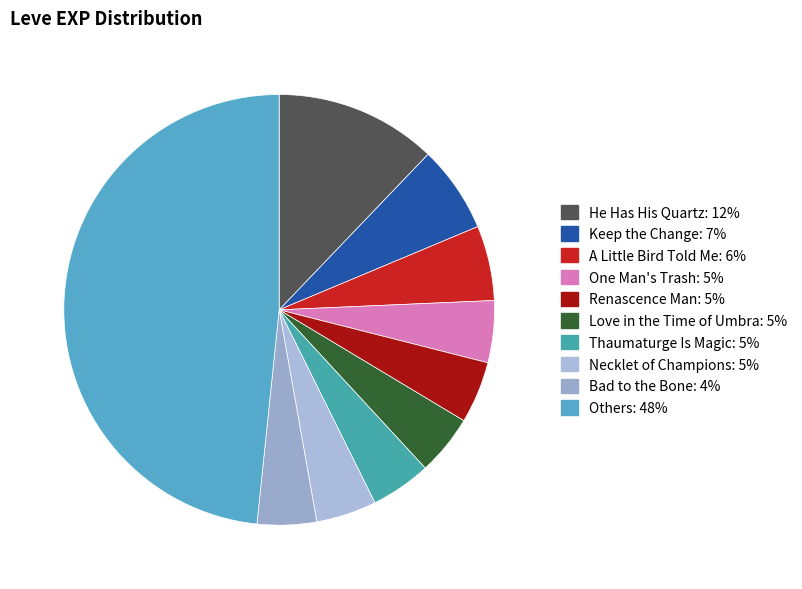

How many segments does this pie chart have?

10